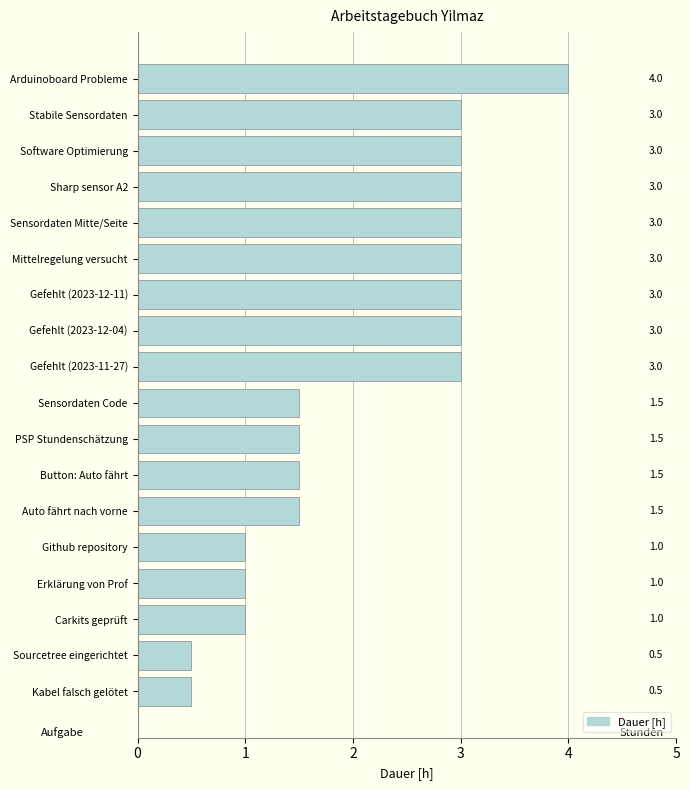

Reading top to bottom, transcribe all the data shown in this chart.

Arduinoboard Probleme=4.0	Stabile Sensordaten=3.0	Software Optimierung=3.0	Sharp sensor A2=3.0	Sensordaten Mitte/Seite=3.0	Mittelregelung versucht=3.0	Gefehlt (2023-12-11)=3.0	Gefehlt (2023-12-04)=3.0	Gefehlt (2023-11-27)=3.0	Sensordaten Code=1.5	PSP Stundenschätzung=1.5	Button: Auto fährt=1.5	Auto fährt nach vorne=1.5	Github repository=1.0	Erklärung von Prof=1.0	Carkits geprüft=1.0	Sourcetree eingerichtet=0.5	Kabel falsch gelötet=0.5